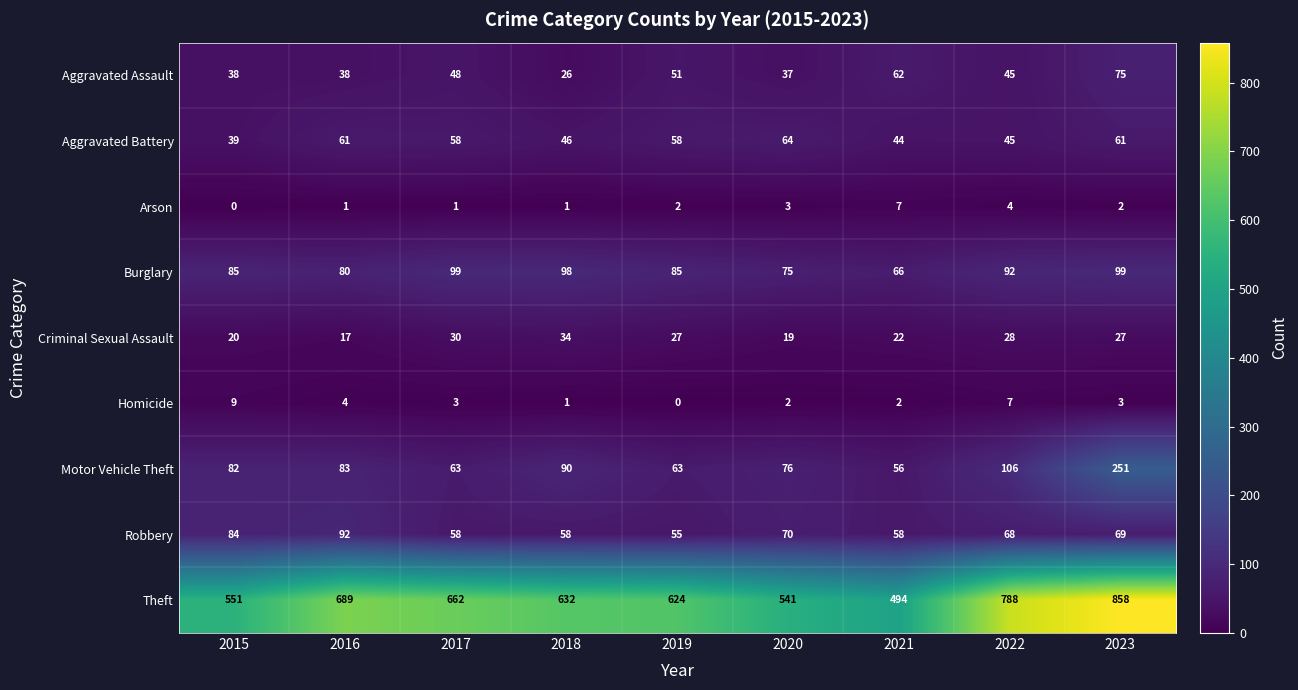

Which series changed the most between 2019 and 2020?

Theft